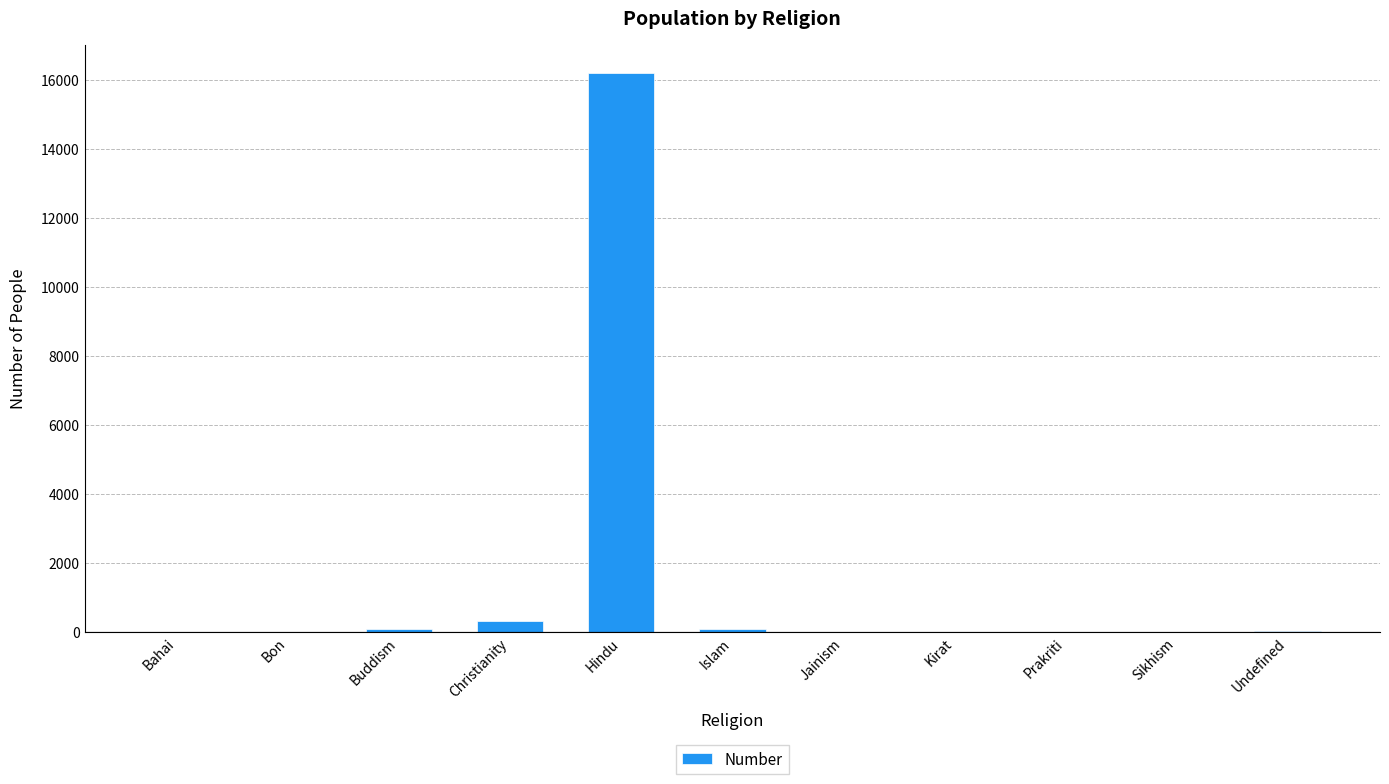

Which label corresponds to the largest value in the chart?

Hindu